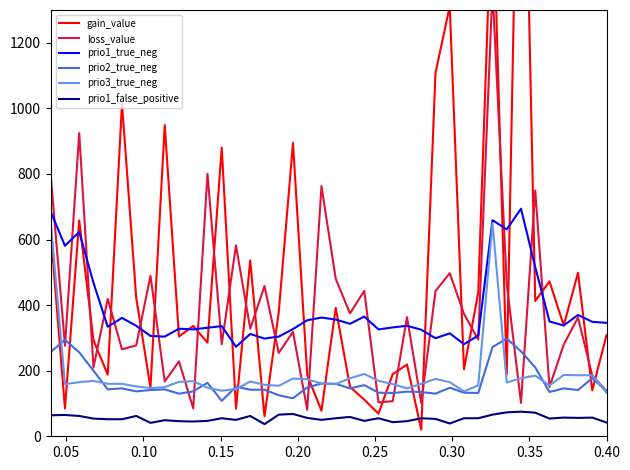

True or false: prio3_true_neg and prio1_false_positive intersect in this chart.

False